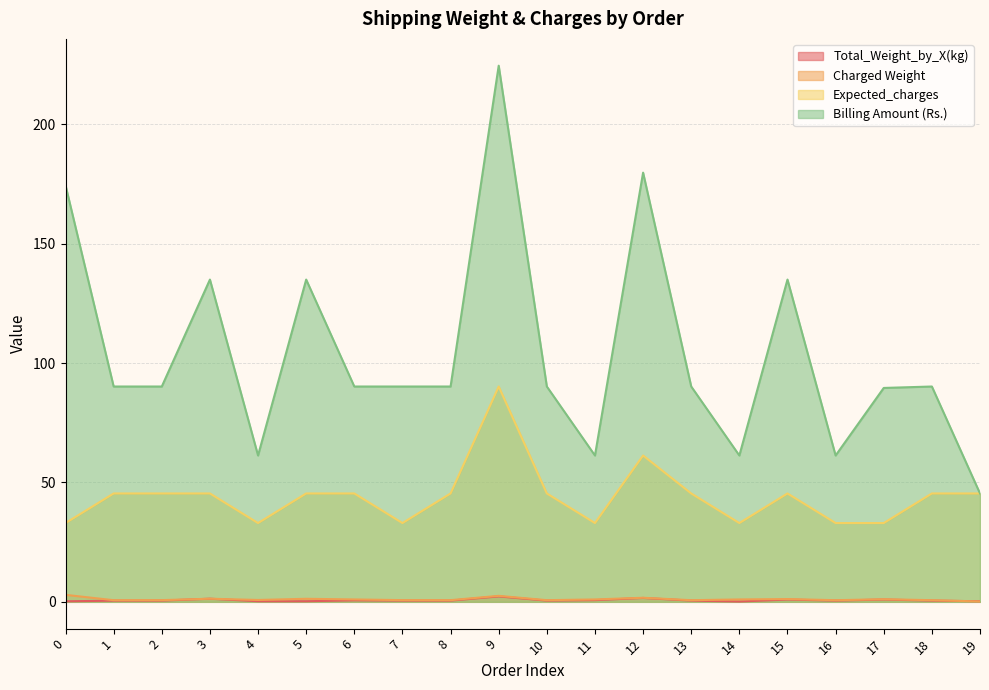

At 15, list the series in order from smallest to largest.

Total_Weight_by_X(kg), Charged Weight, Expected_charges, Billing Amount (Rs.)